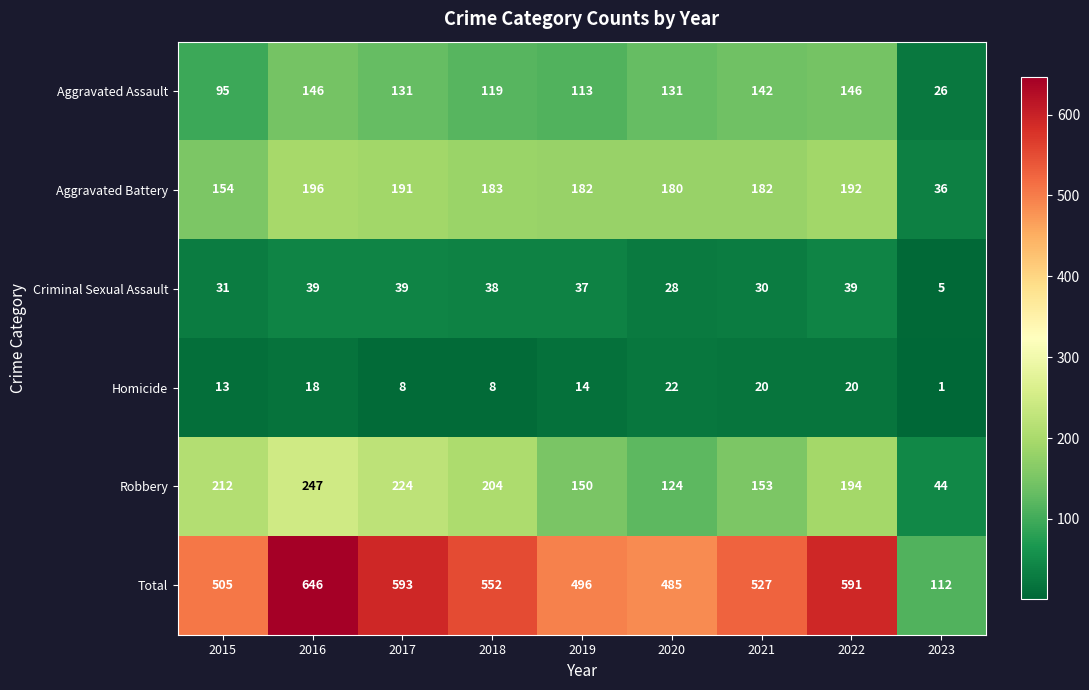

Which series changed the most between 2015 and 2018?

Total